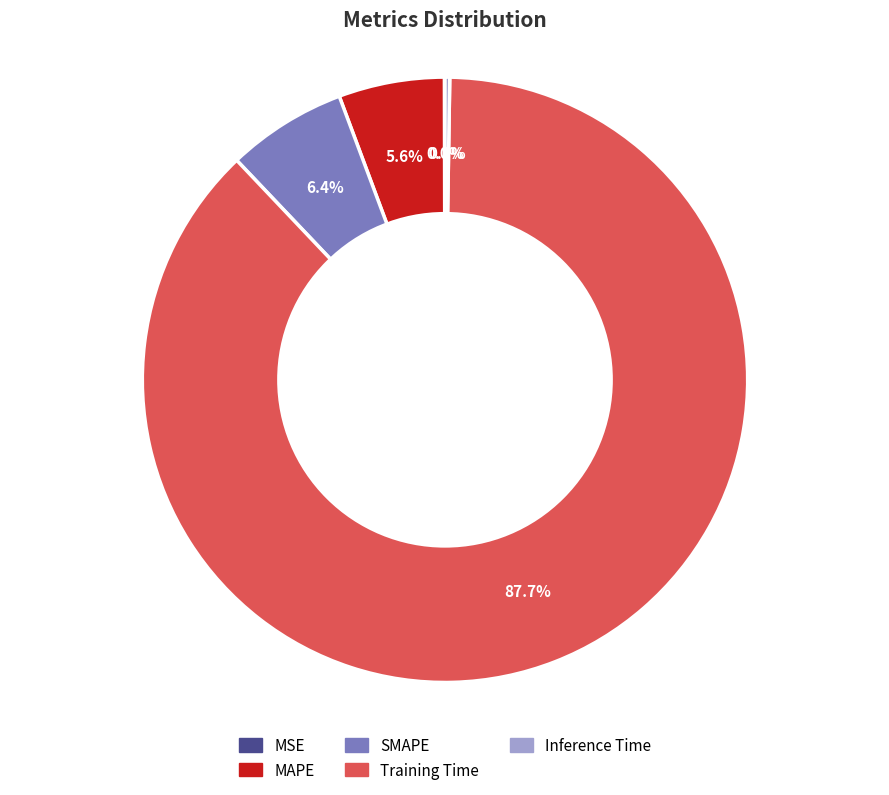

Is MAPE the majority of the pie?

No